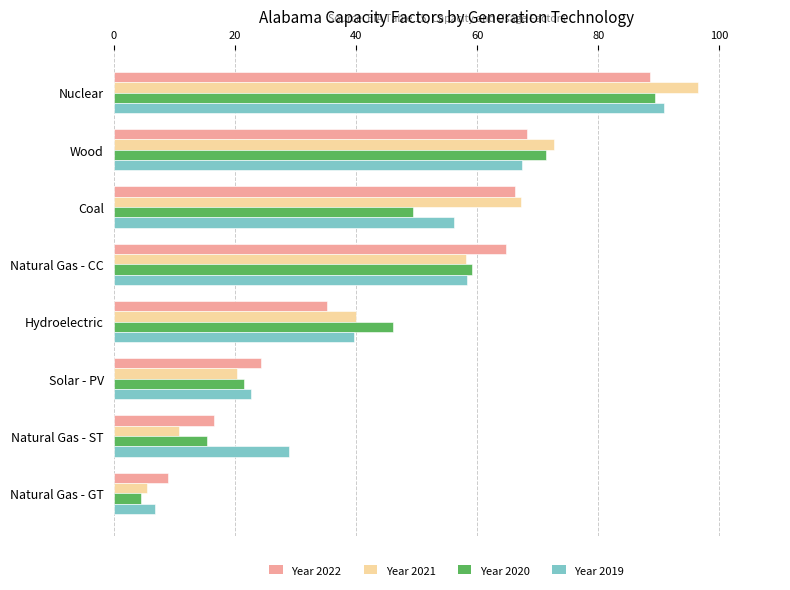

What is the sum of the Year 2020 values at Wood and Nuclear?

160.8